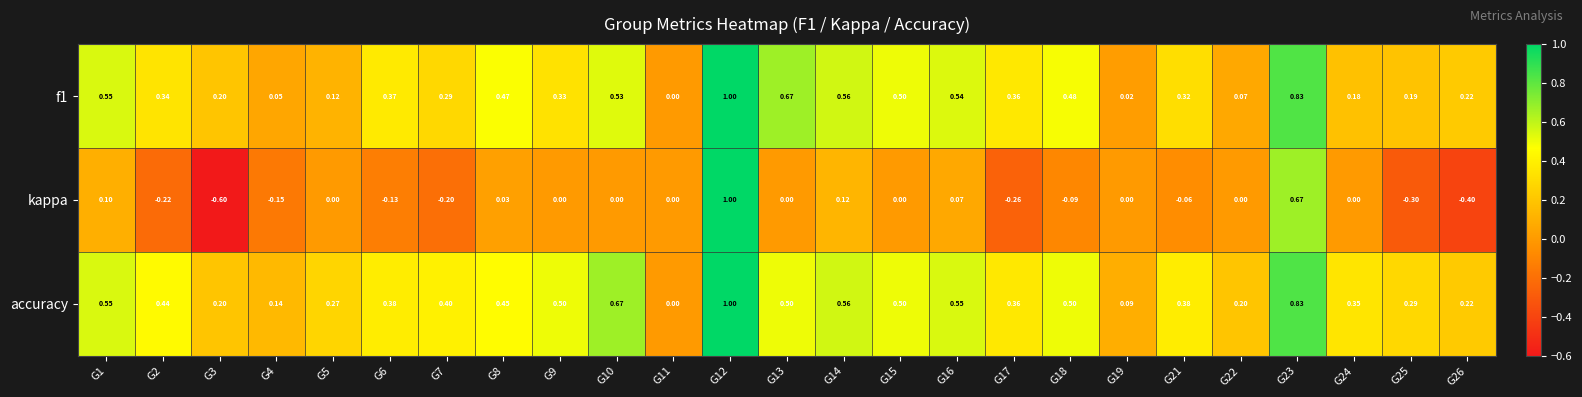

How many distinct data groups are displayed?

3